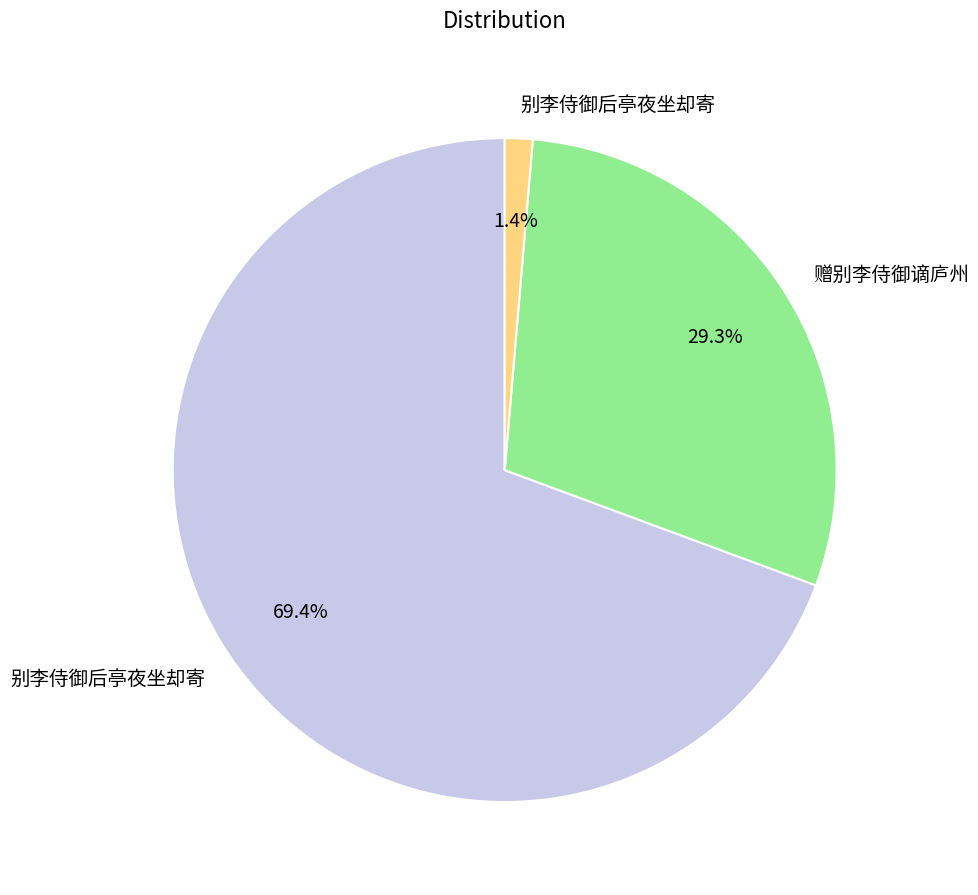

Is there any slice that represents more than half of the pie?

Yes